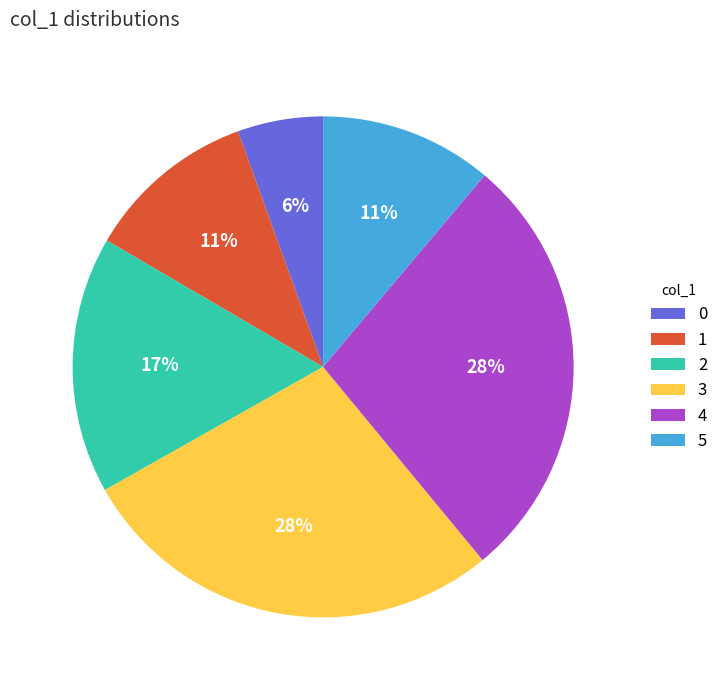

Is there a majority slice in this chart?

No